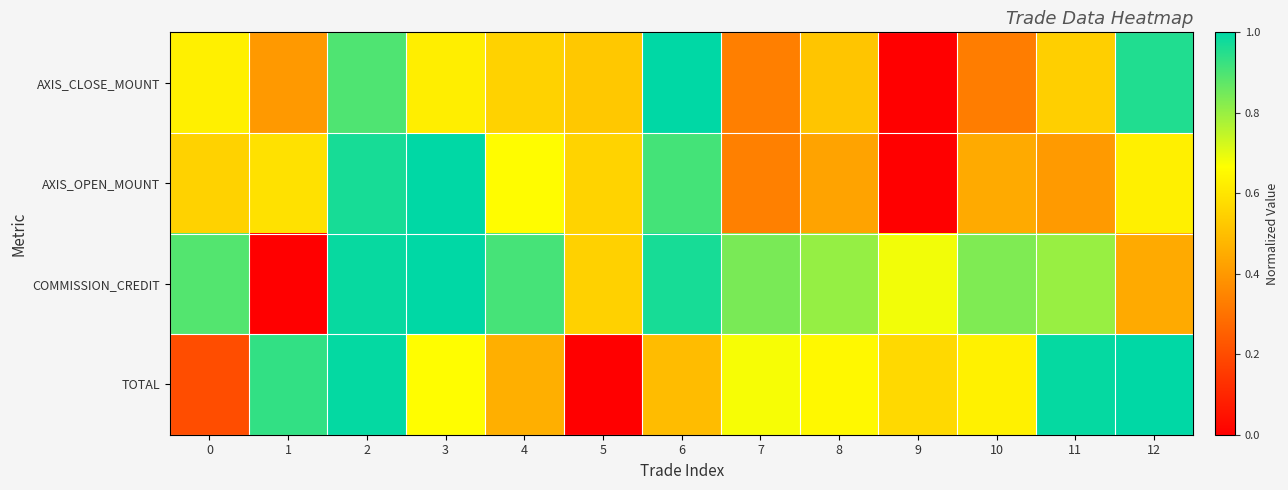

Reading left to right, transcribe all the data shown in this chart.

AXIS_CLOSE_MOUNT: 0=0.6	1=0.4	2=0.9	3=0.6	4=0.6	5=0.5	6=1.0	7=0.3	8=0.5	9=0.0	10=0.3	11=0.5	12=1.0
AXIS_OPEN_MOUNT: 0=0.5	1=0.6	2=1.0	3=1.0	4=0.7	5=0.6	6=0.9	7=0.3	8=0.4	9=0.0	10=0.4	11=0.4	12=0.6
COMMISSION_CREDIT: 0=0.9	1=0.0	2=1.0	3=1.0	4=0.9	5=0.5	6=1.0	7=0.8	8=0.8	9=0.7	10=0.8	11=0.8	12=0.4
TOTAL: 0=0.2	1=0.9	2=1.0	3=0.7	4=0.5	5=0.0	6=0.5	7=0.7	8=0.6	9=0.6	10=0.6	11=1.0	12=1.0